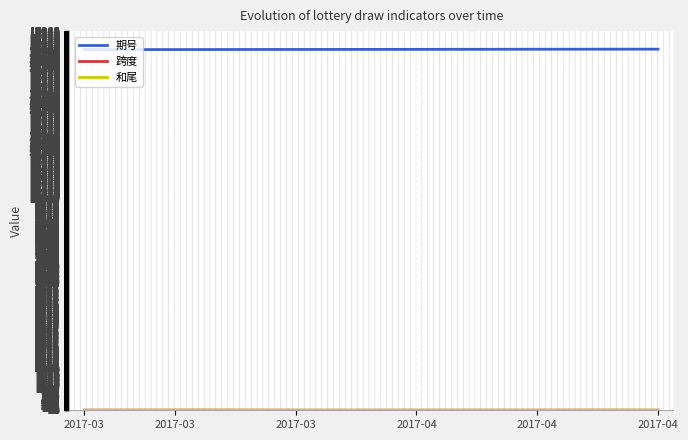

What is the maximum value shown in the chart?

17095.2